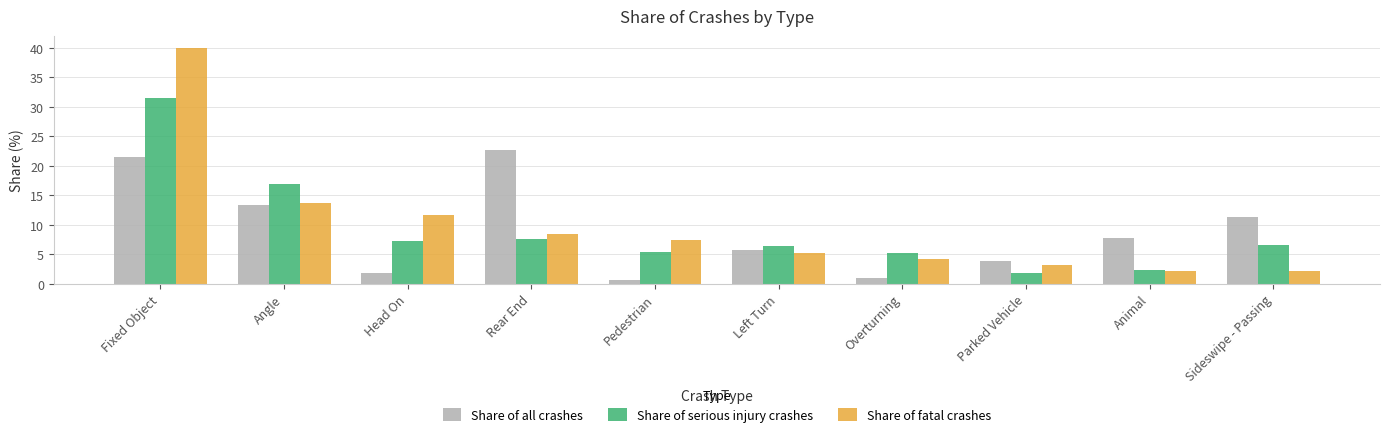

The Share of serious injury crashes series shows 17.0 at Angle. True or false?

True